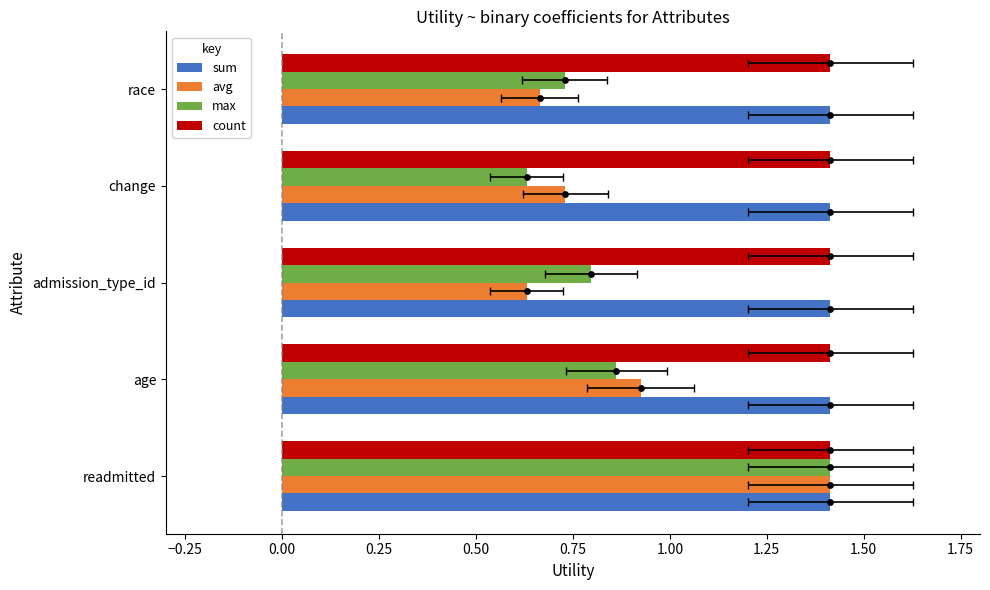

Is the value of sum at −0.50 greater than the value of avg at 0.00?

No